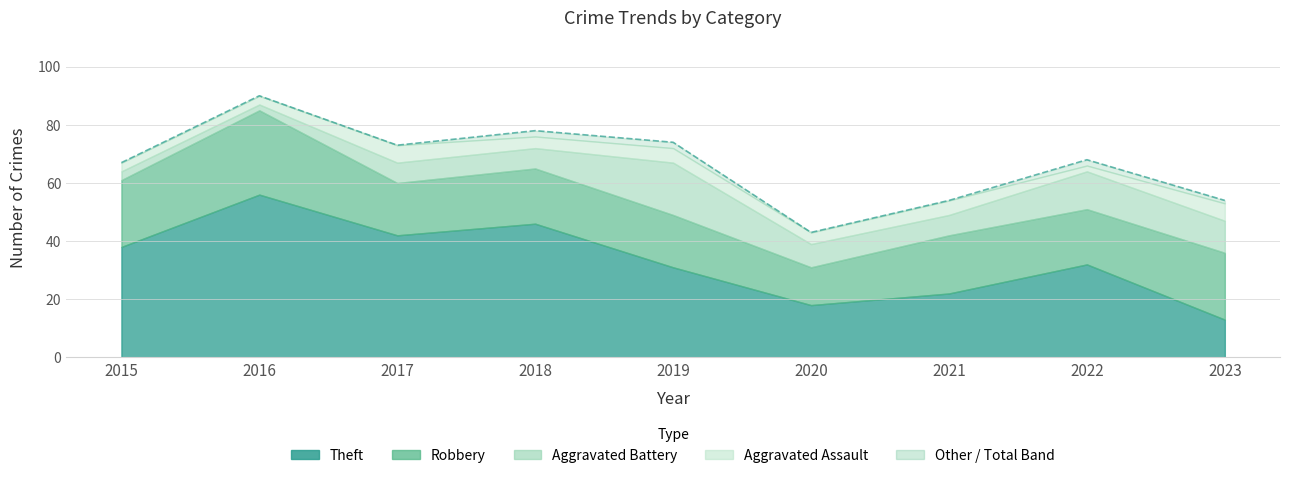

How many values in the Total series are below 68?

4